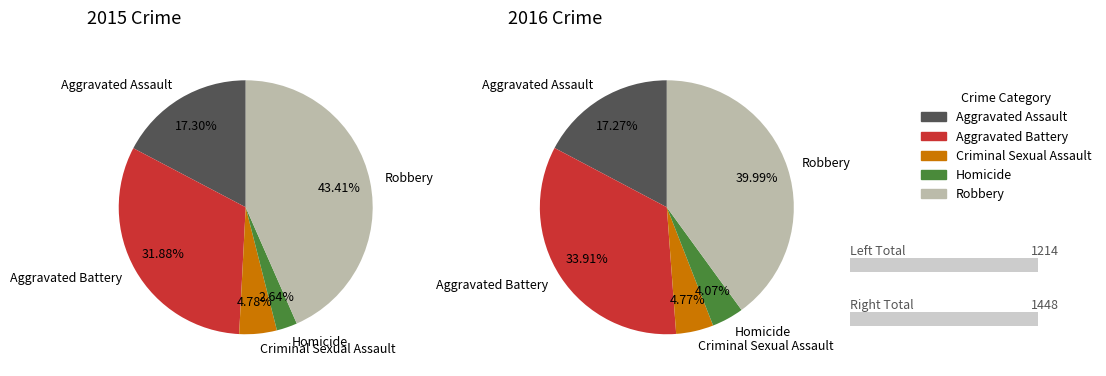

To the nearest percent, what portion does Aggravated Assault represent?

17%